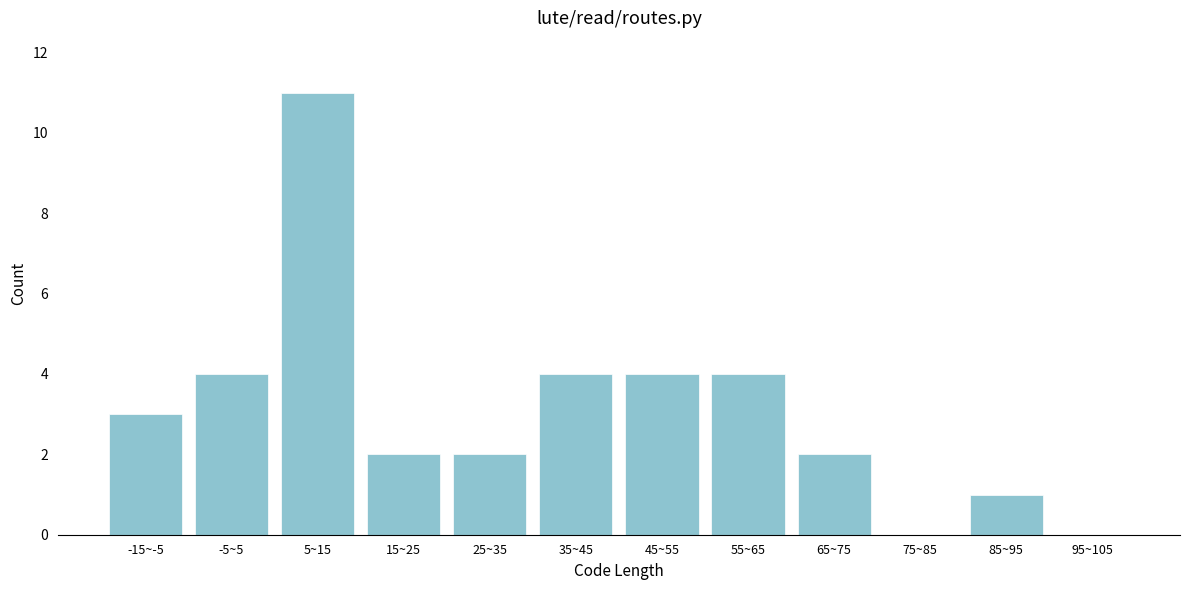

Reading left to right, what are all the values shown in this chart?

-15~-5=3	-5~5=4	5~15=11	15~25=2	25~35=2	35~45=4	45~55=4	55~65=4	65~75=2	75~85=0	85~95=1	95~105=0